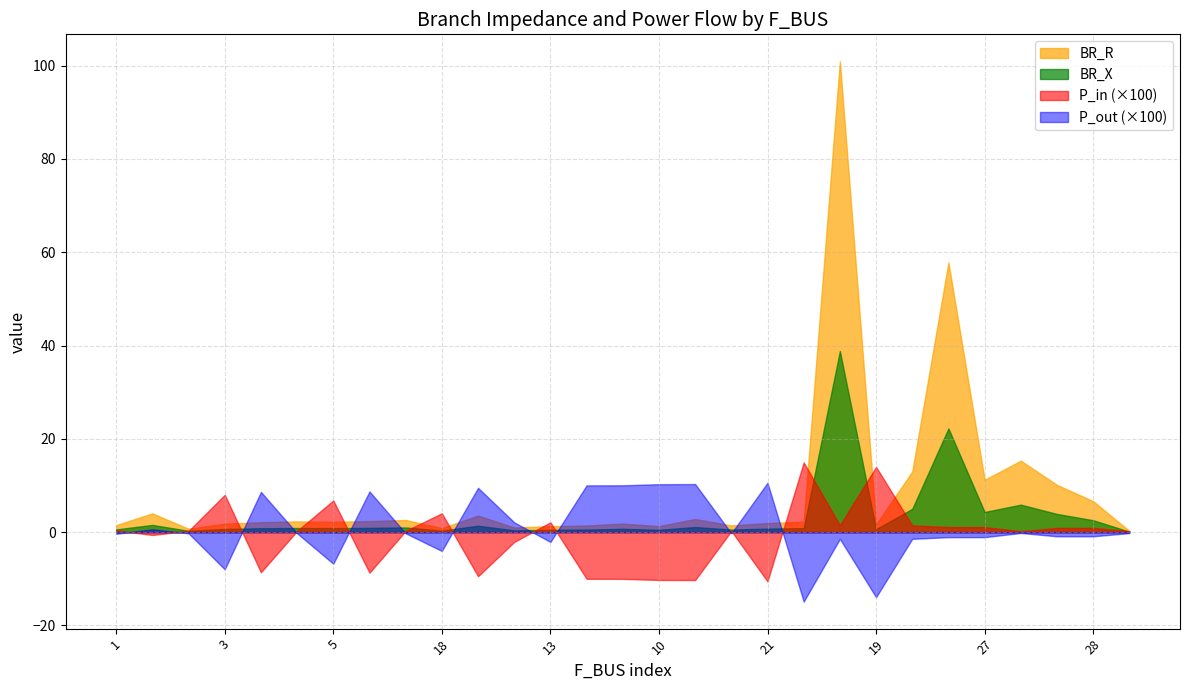

Which series changed the most between 16 and 19?

BR_R